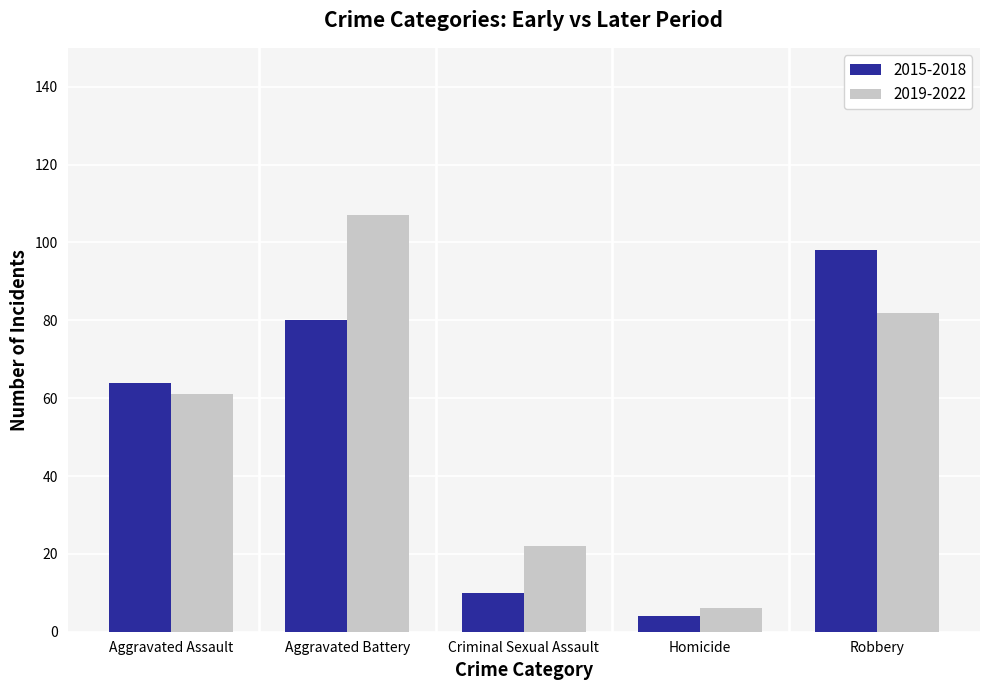

What value does the 2015-2018 series have at Homicide?

4